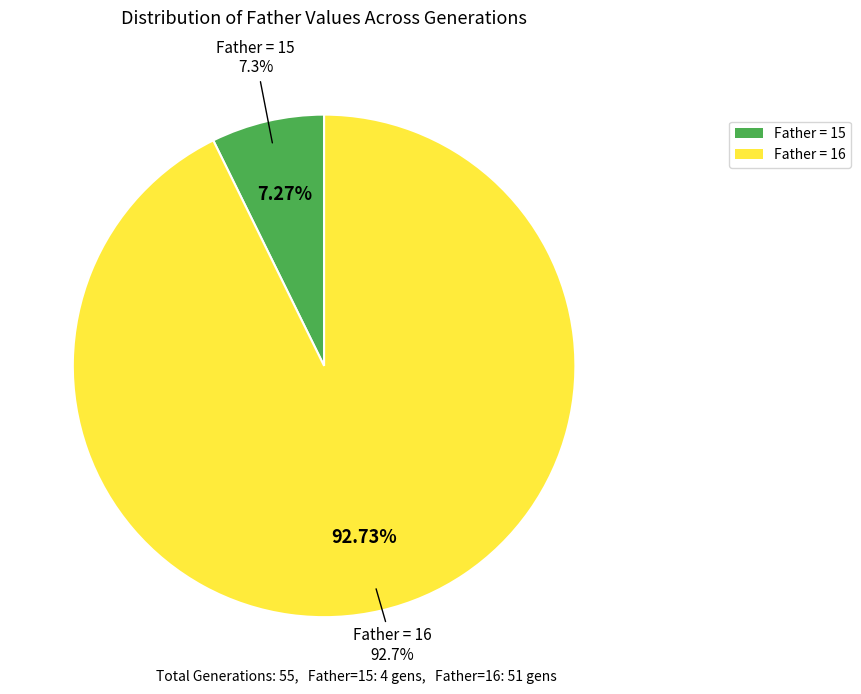

What is the majority slice?

Father=16